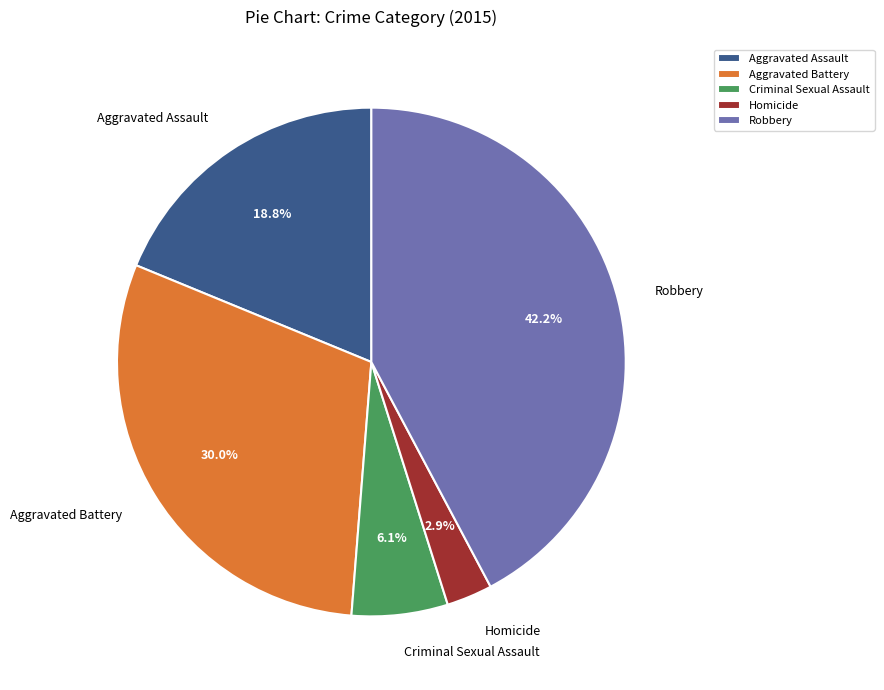

Count the number of slices in the pie.

5